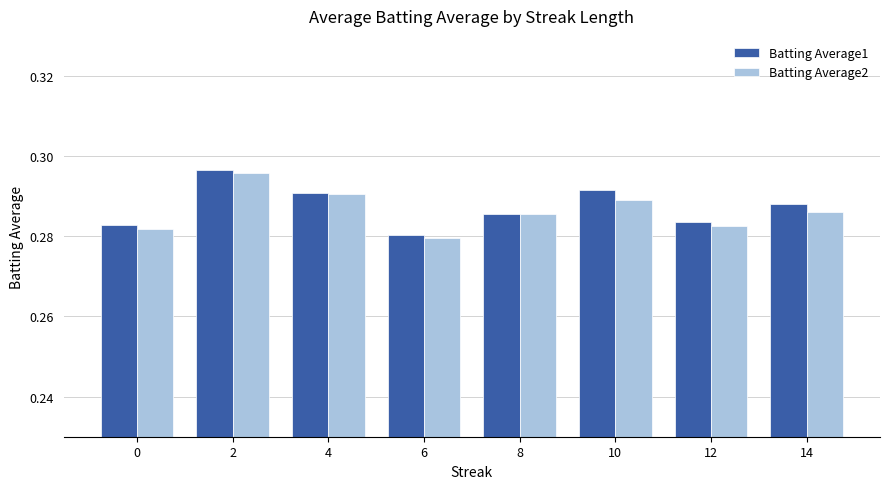

How many groups of bars are there?

8